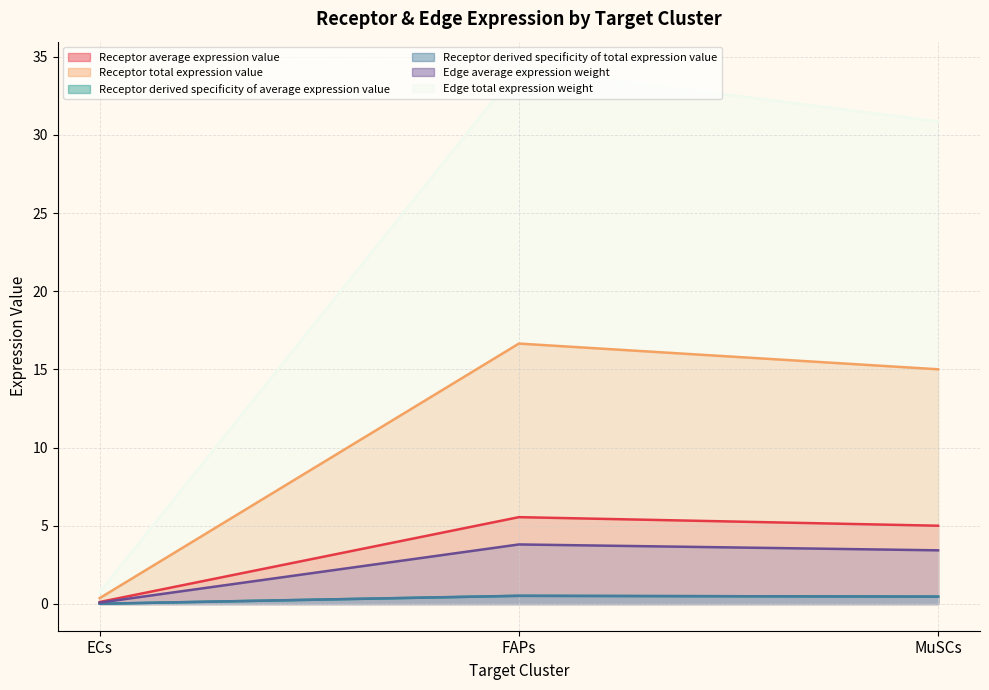

At which category is the sum across all series the highest?

FAPs